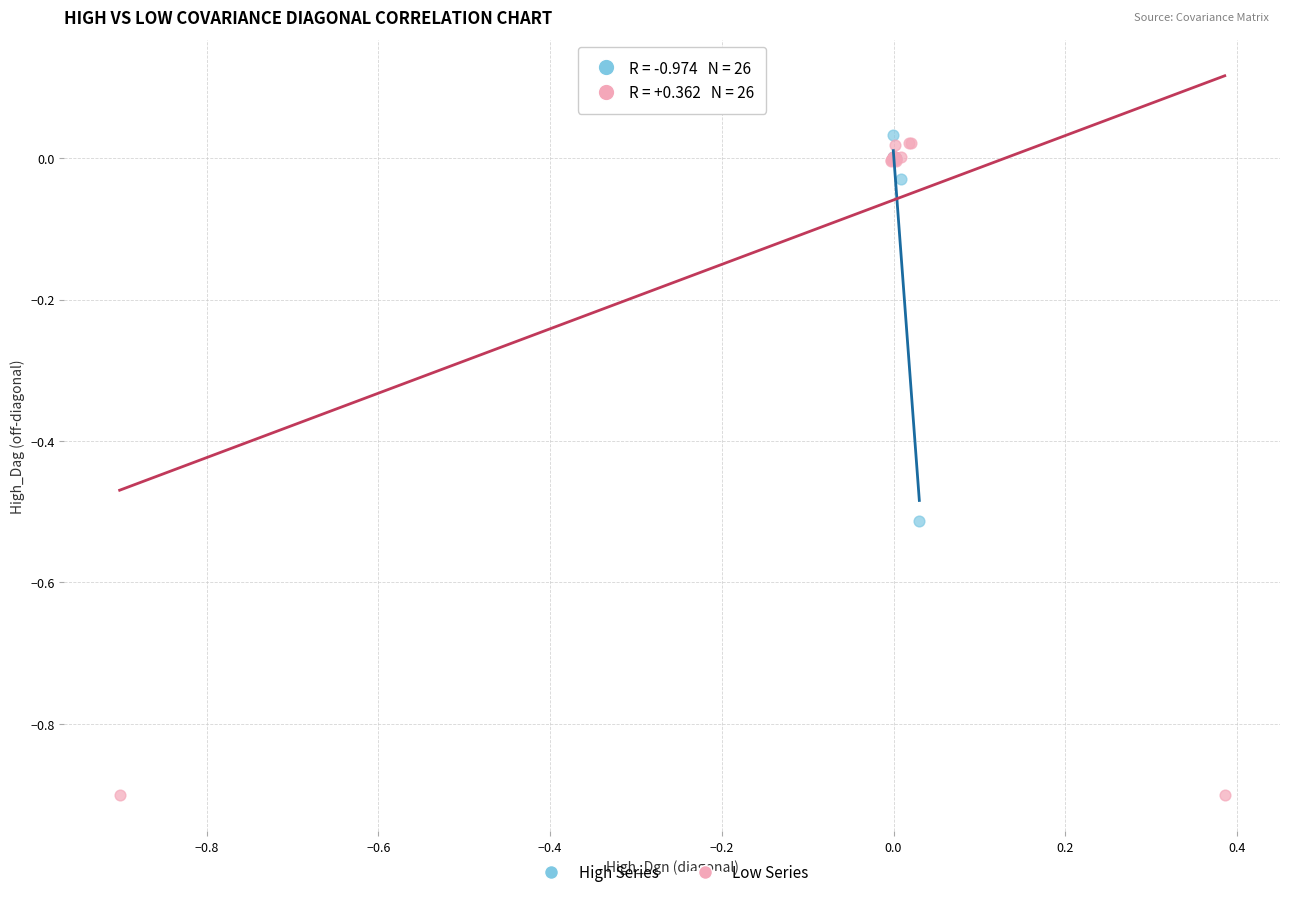

What are all the series names shown in the legend?

High Series, Low Series